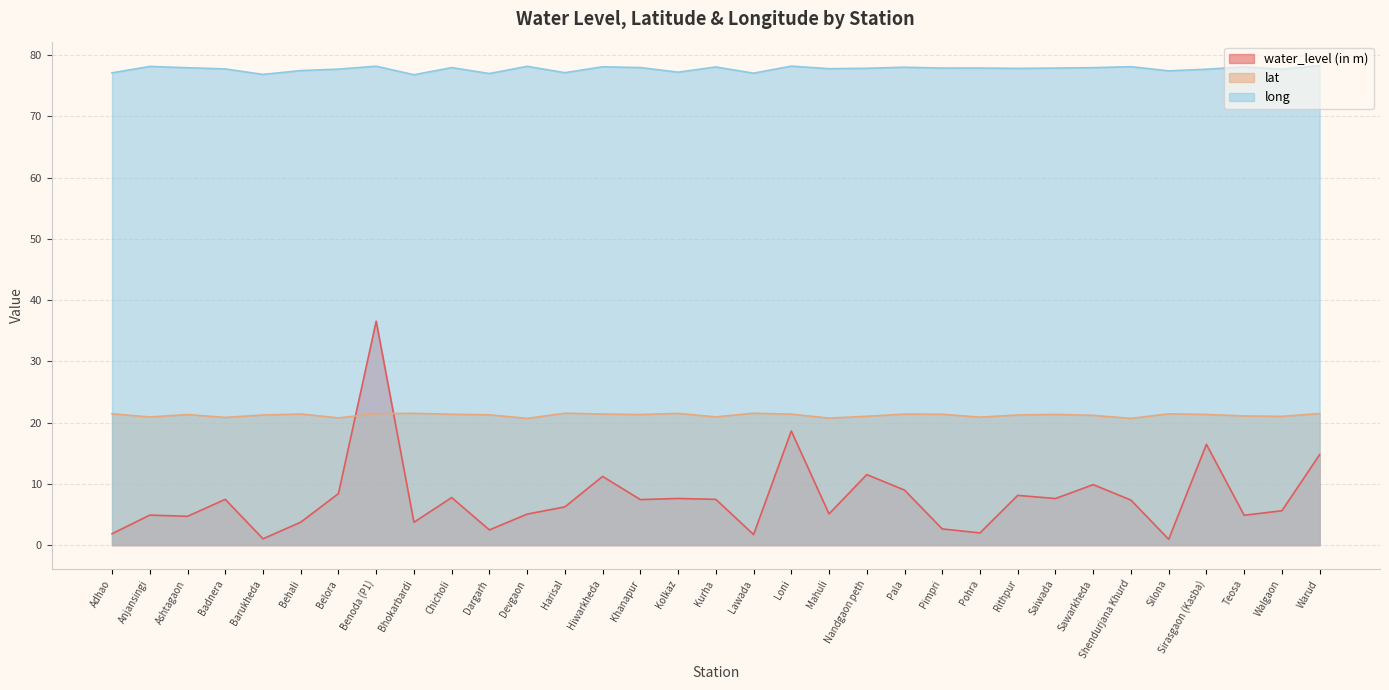

What is the approximate value of water_level (in m) at Sirasgaon (Kasba)?

16.4